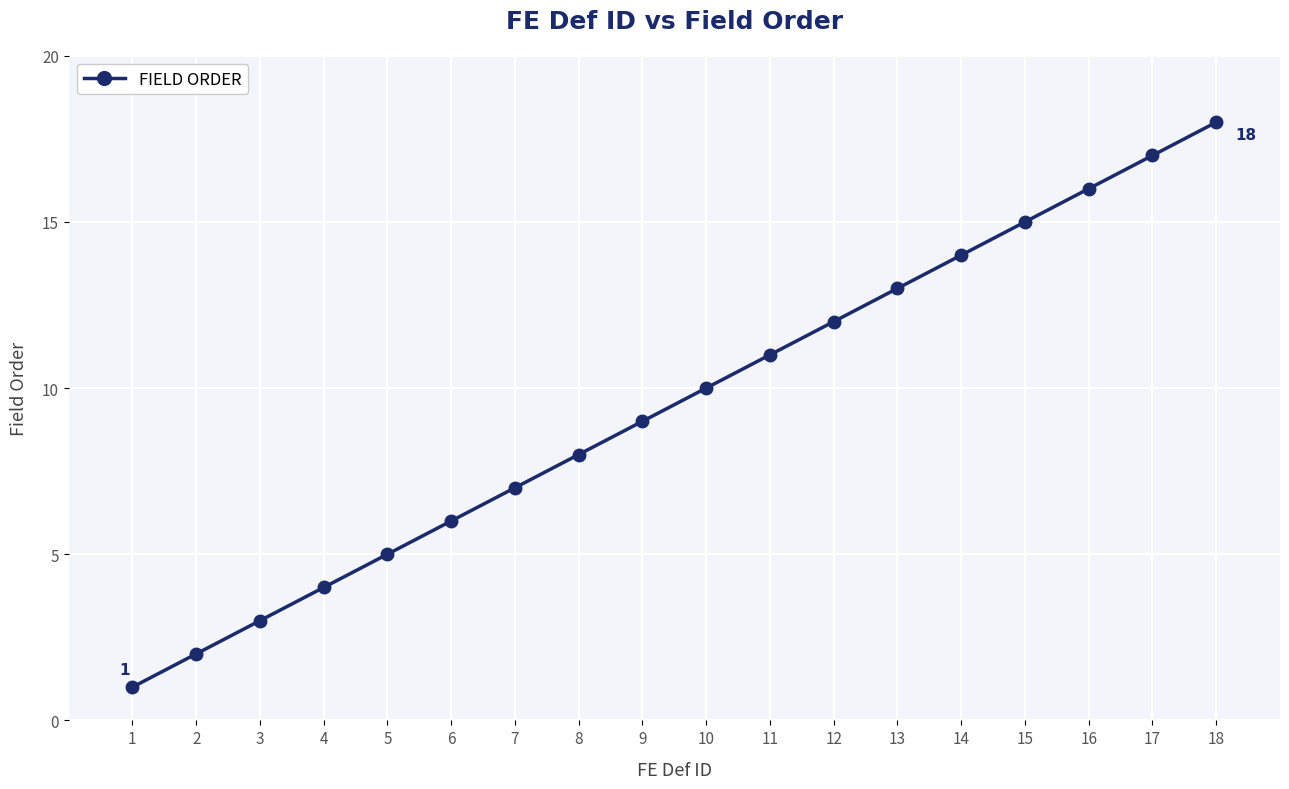

What is the sum of all values?

171